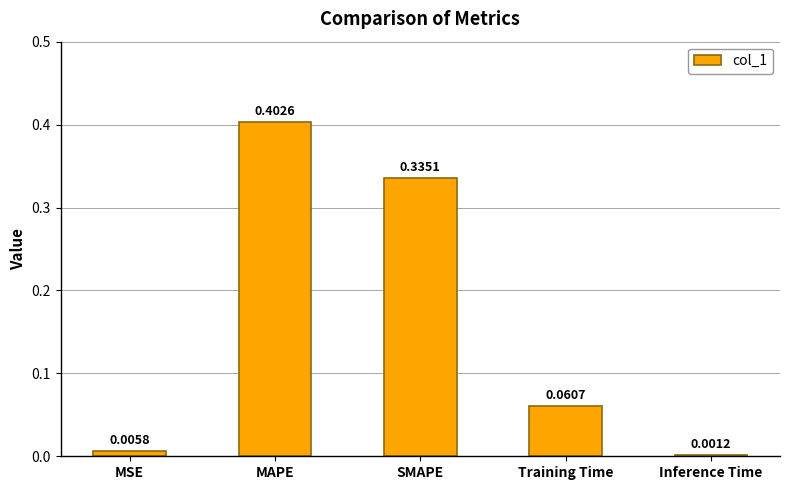

At which label is the value closest to 0?

Inference Time